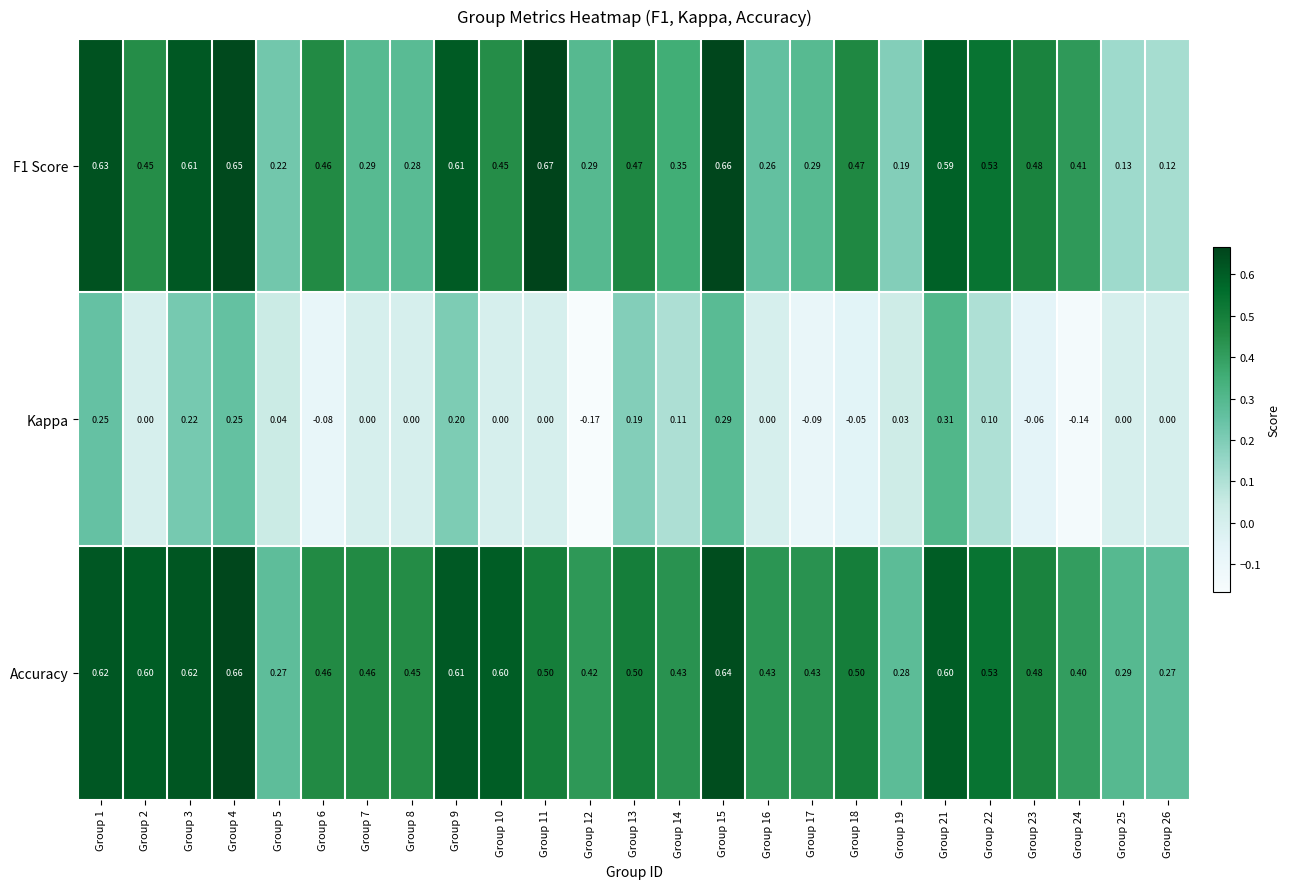

Is the value of Kappa at Group 26 greater than the value of Accuracy at Group 17?

No